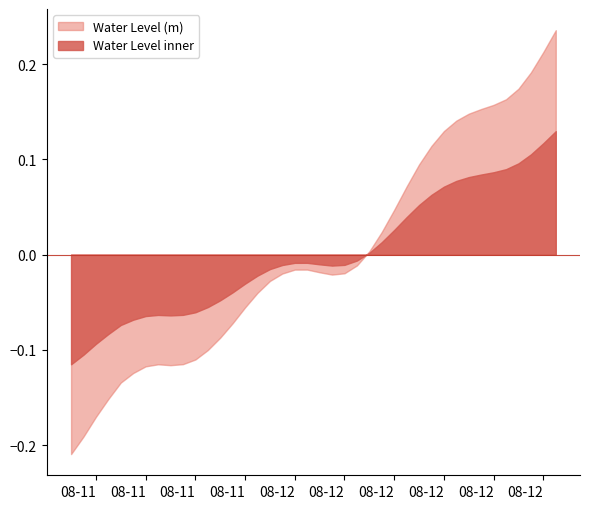

At which category does the chart reach its minimum across all series?

2023-08-11 06:00:00